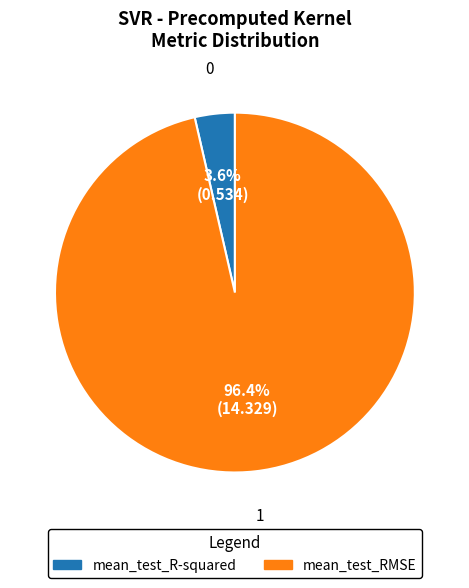

True or false: mean_test_R-squared accounts for 4% of the total.

True